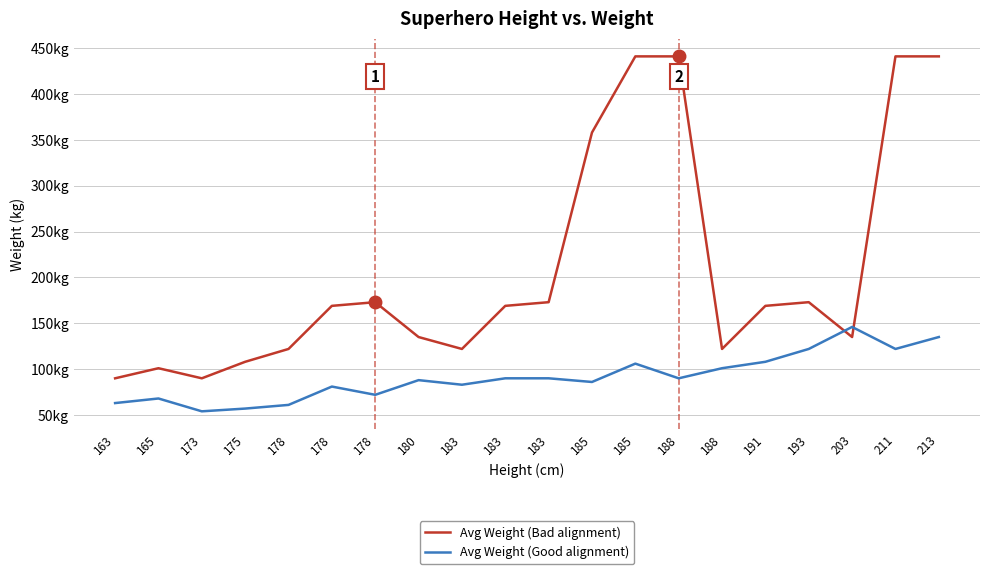

Between 183 and 185, which series saw the biggest shift?

Avg Weight (Bad alignment)